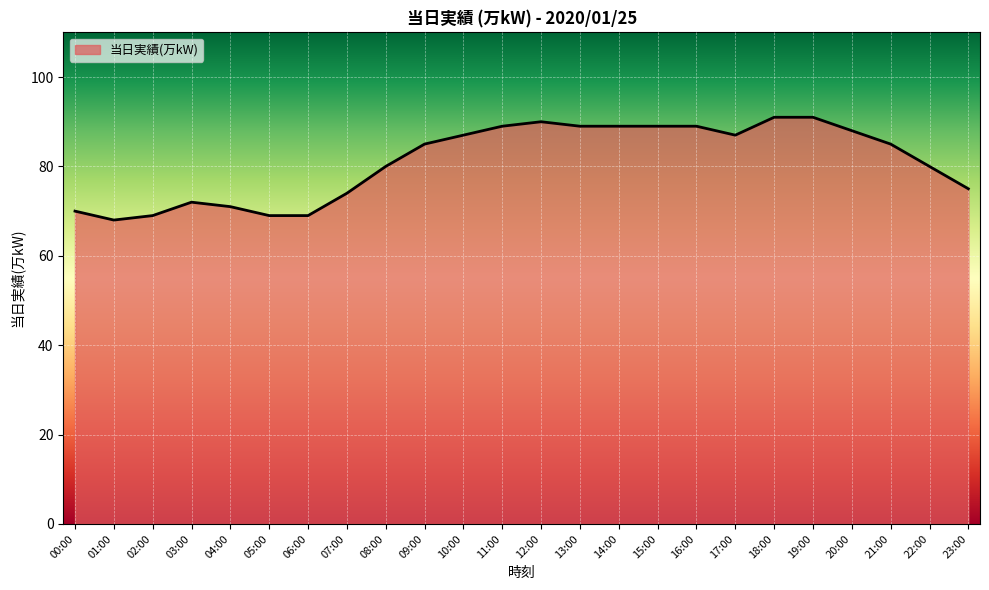

Does the chart display data point markers on the line(s)?

No